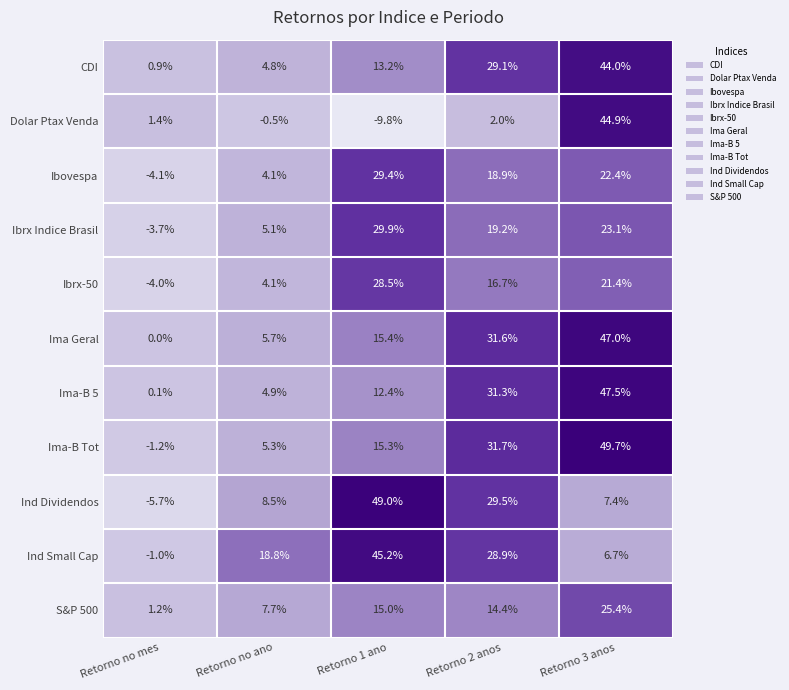

Where is Ima Geral nearest to the value 23?

Retorno 1 ano